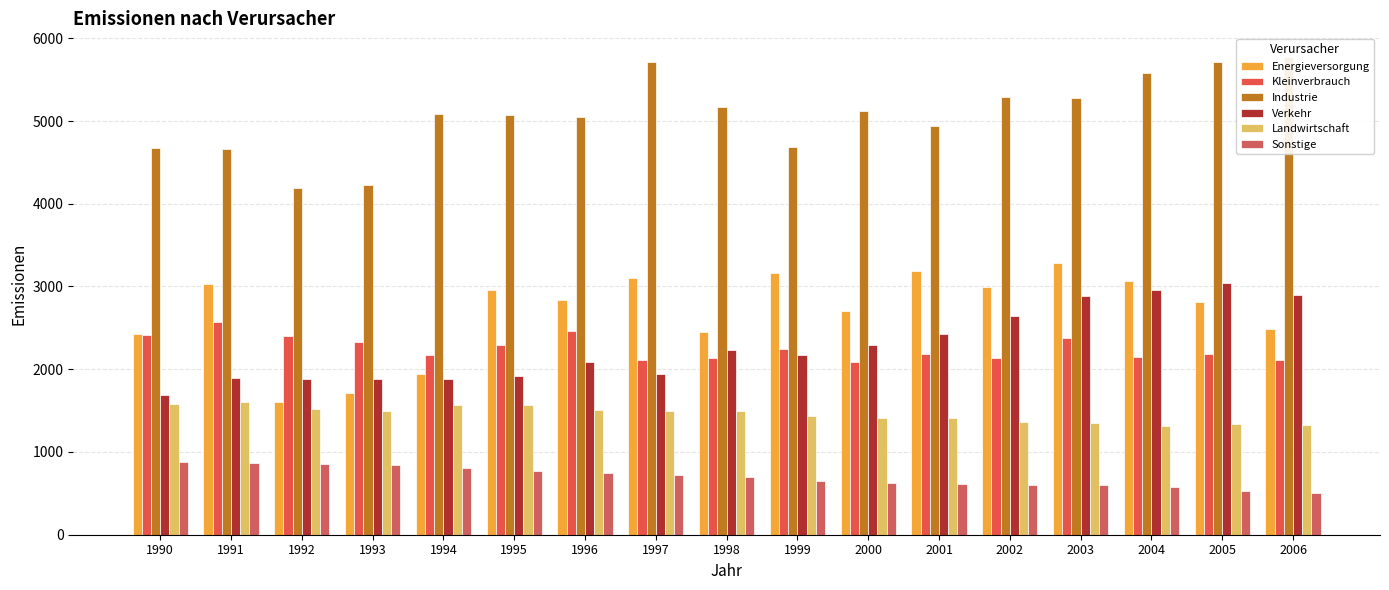

The value of Industrie at 1998 is 5173. True or false?

True